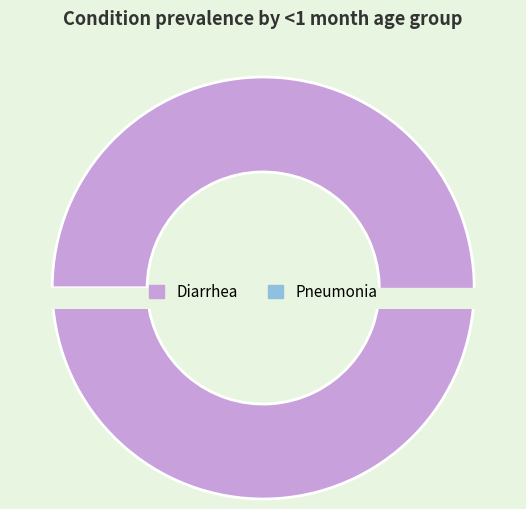

The Diarrhea slice represents 89% of the pie. True or false?

False